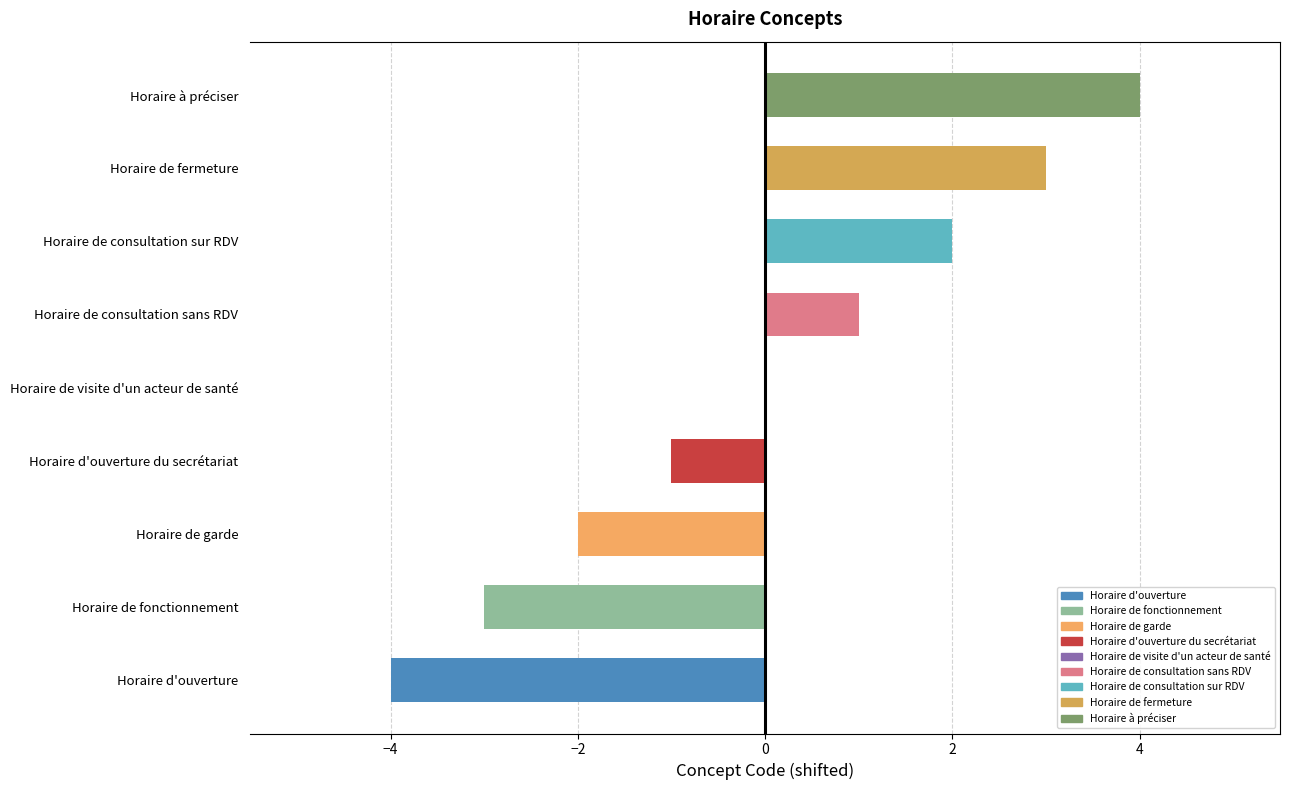

How many values are between -2 and 2?

5